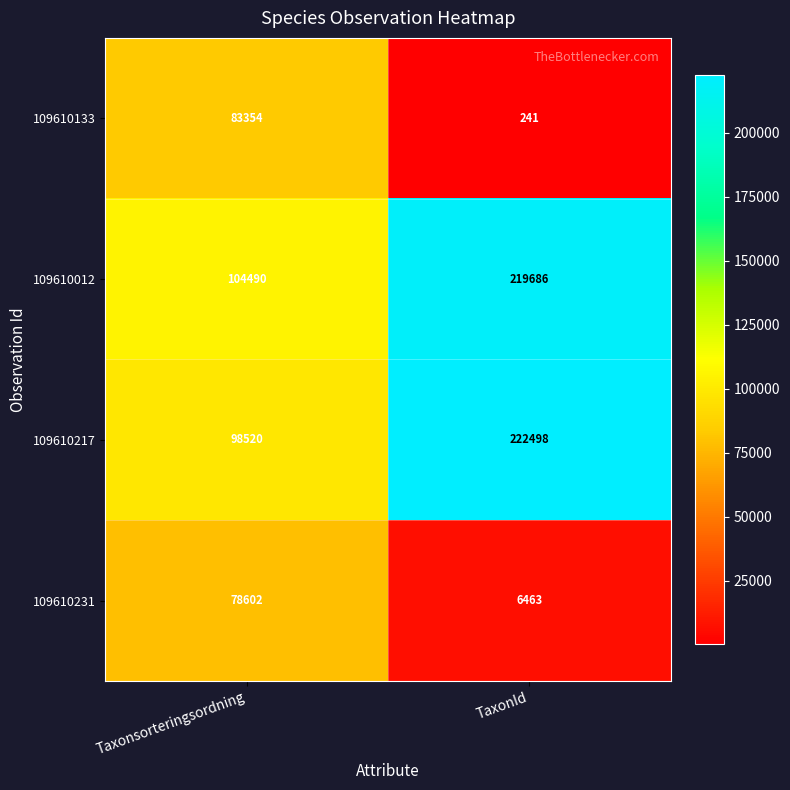

Is it true that 109610012 equals 104490 at Taxonsorteringsordning?

True